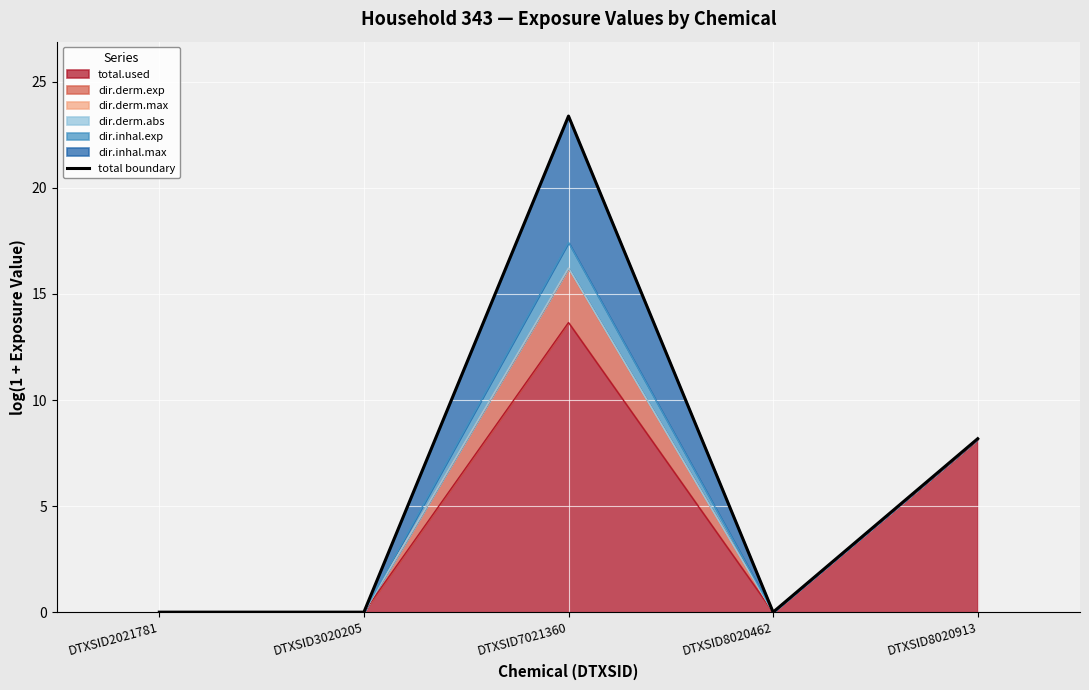

Count the number of categories in the chart.

5